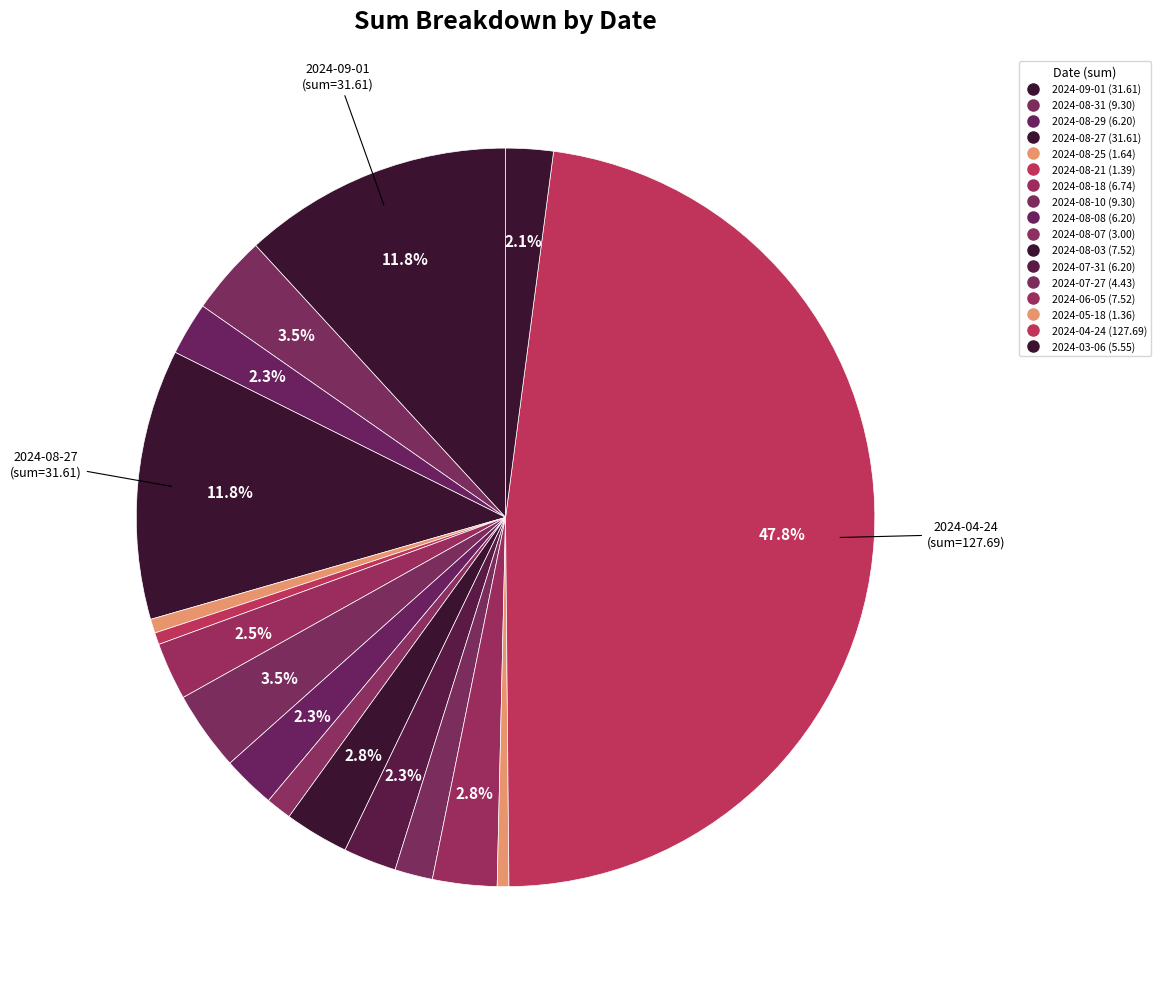

Is the sum of 2024-08-21 and 2024-08-18 greater than half?

No